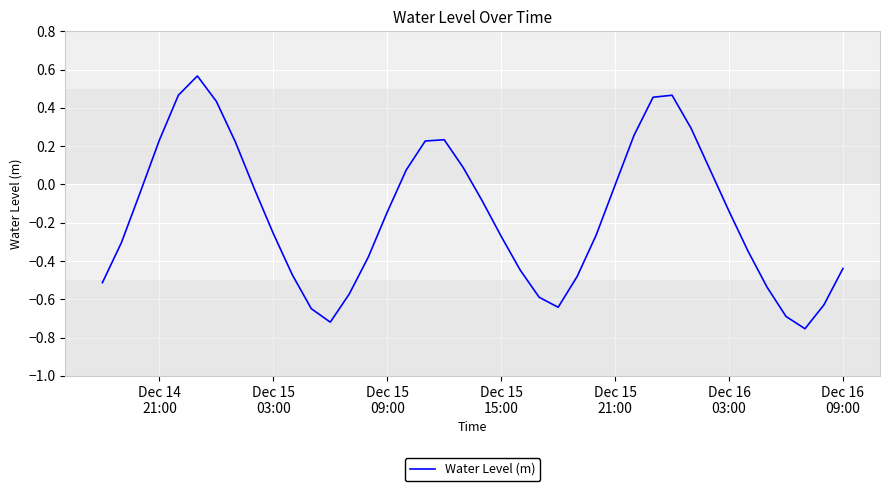

What is the difference between the maximum and minimum values?

1.3